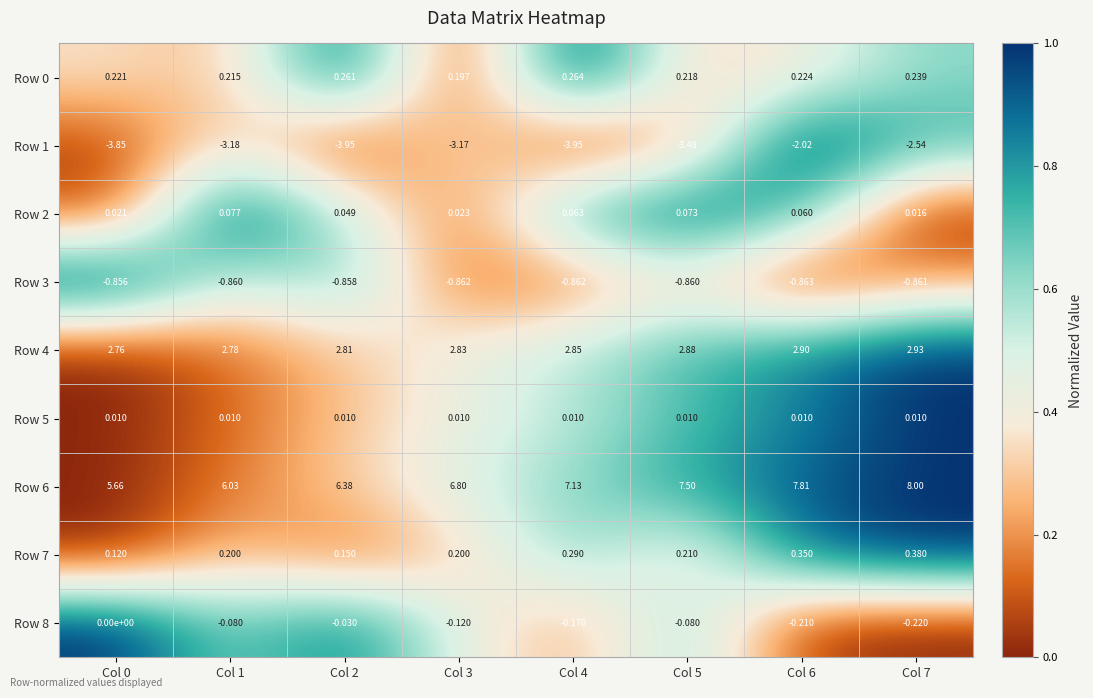

At how many categories does at least one series exceed 0?

8